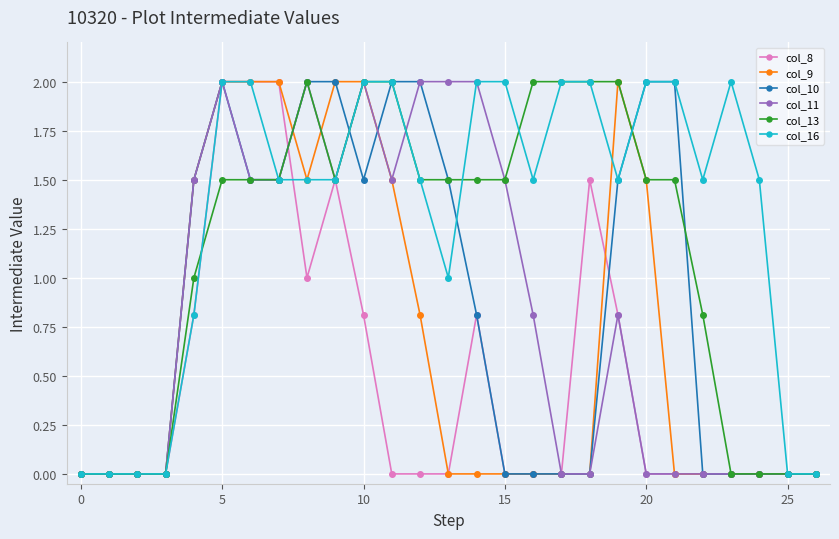

Does the chart display data point markers on the line(s)?

Yes